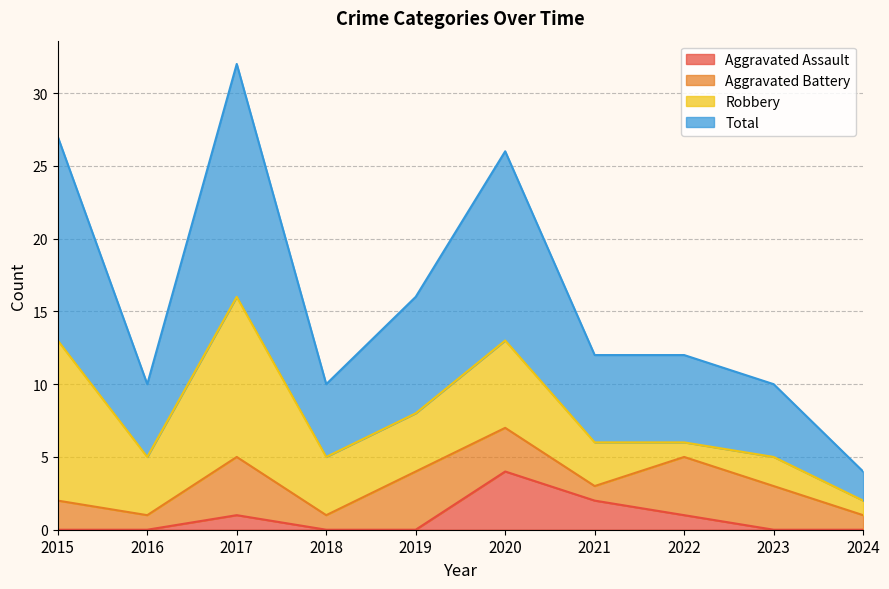

The value of Aggravated Assault at 2024 is -2. True or false?

False